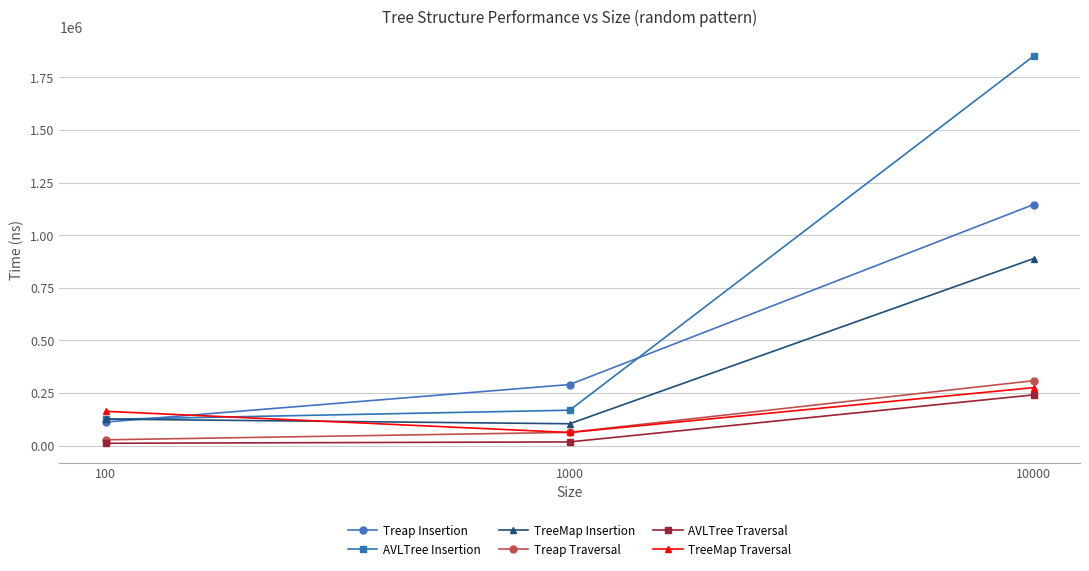

What is the minimum value for Treap Insertion?

112350